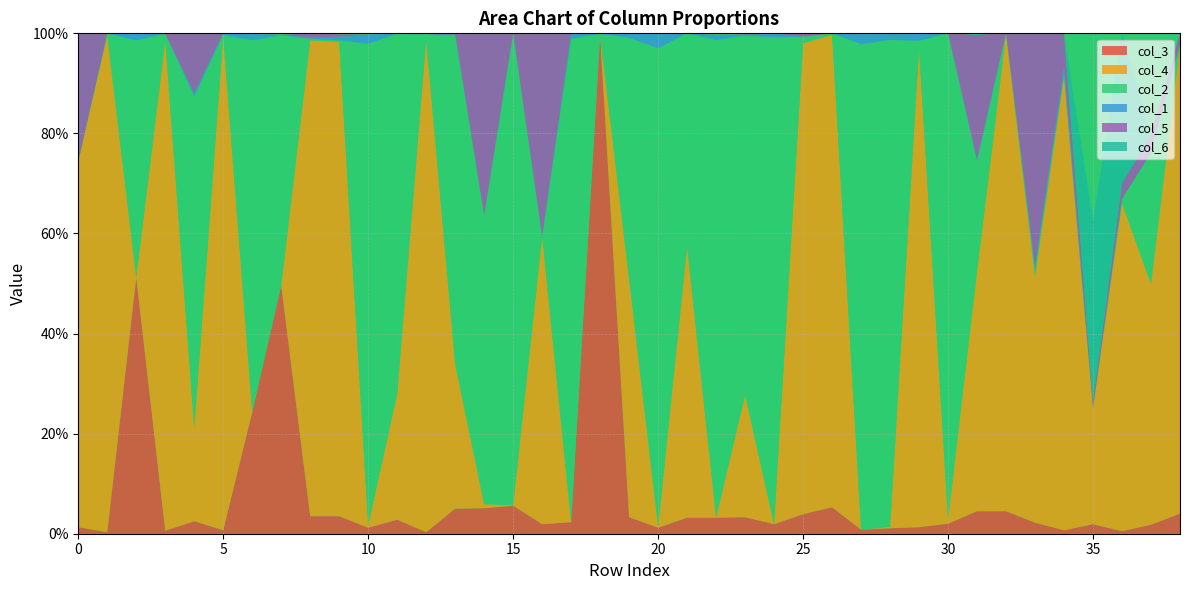

Reading left to right, transcribe all the data shown in this chart.

col_3: 0.0	0.0	0.5	0.0	0.0	0.0	0.2	0.5	0.0	0.0	0.0	0.0	0.0	0.1	0.1	0.1	0.0	0.0	1.0	0.0	0.0	0.0	0.0	0.0	0.0	0.0	0.1	0.0	0.0	0.0	0.0	0.0	0.0	0.0	0.0	0.0	0.0	0.0	0.0
col_4: 0.7	1.0	0.0	1.0	0.2	1.0	0.0	0.0	1.0	0.9	0.0	0.3	1.0	0.3	0.0	0.0	0.6	0.0	0.0	0.5	0.0	0.5	0.0	0.2	0.0	0.9	0.9	0.0	0.0	1.0	0.0	0.5	1.0	0.5	0.9	0.2	0.7	0.5	0.9
col_2: 0.0	0.0	0.5	0.0	0.7	0.0	0.7	0.5	0.0	0.0	1.0	0.7	0.0	0.7	0.6	0.9	0.0	1.0	0.0	0.5	1.0	0.4	1.0	0.7	1.0	0.0	0.0	1.0	1.0	0.0	1.0	0.2	0.0	0.0	0.0	0.0	0.0	0.3	0.0
col_1: 0.0	0.0	0.0	0.0	0.0	0.0	0.0	0.0	0.0	0.0	0.0	0.0	0.0	0.0	0.0	0.0	0.0	0.0	0.0	0.0	0.0	0.0	0.0	0.0	0.0	0.0	0.0	0.0	0.0	0.0	0.0	0.0	0.0	0.0	0.0	0.0	0.0	0.0	0.0
col_5: 0.3	0.0	0.0	0.0	0.1	0.0	0.0	0.0	0.0	0.0	0.0	0.0	0.0	0.0	0.4	0.0	0.4	0.0	0.0	0.0	0.0	0.0	0.0	0.0	0.0	0.0	0.0	0.0	0.0	0.0	0.0	0.2	0.0	0.5	0.1	0.0	0.0	0.0	0.0
col_6: 0.0	0.0	0.0	0.0	0.0	0.0	0.0	0.0	0.0	0.0	0.0	0.0	0.0	0.0	0.0	0.0	0.0	0.0	0.0	0.0	0.0	0.0	0.0	0.0	0.0	0.0	0.0	0.0	0.0	0.0	0.0	0.0	0.0	0.0	0.0	0.4	0.3	0.0	0.0